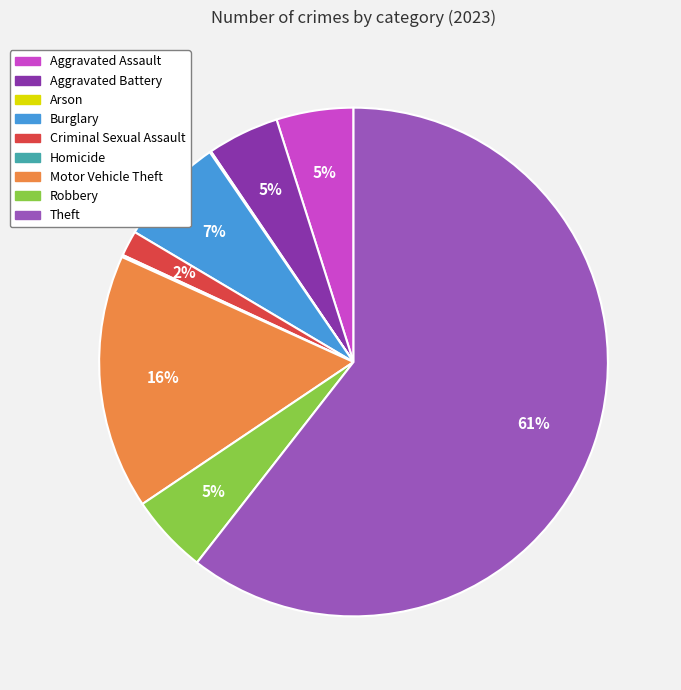

The Motor Vehicle Theft slice represents 27% of the pie. True or false?

False